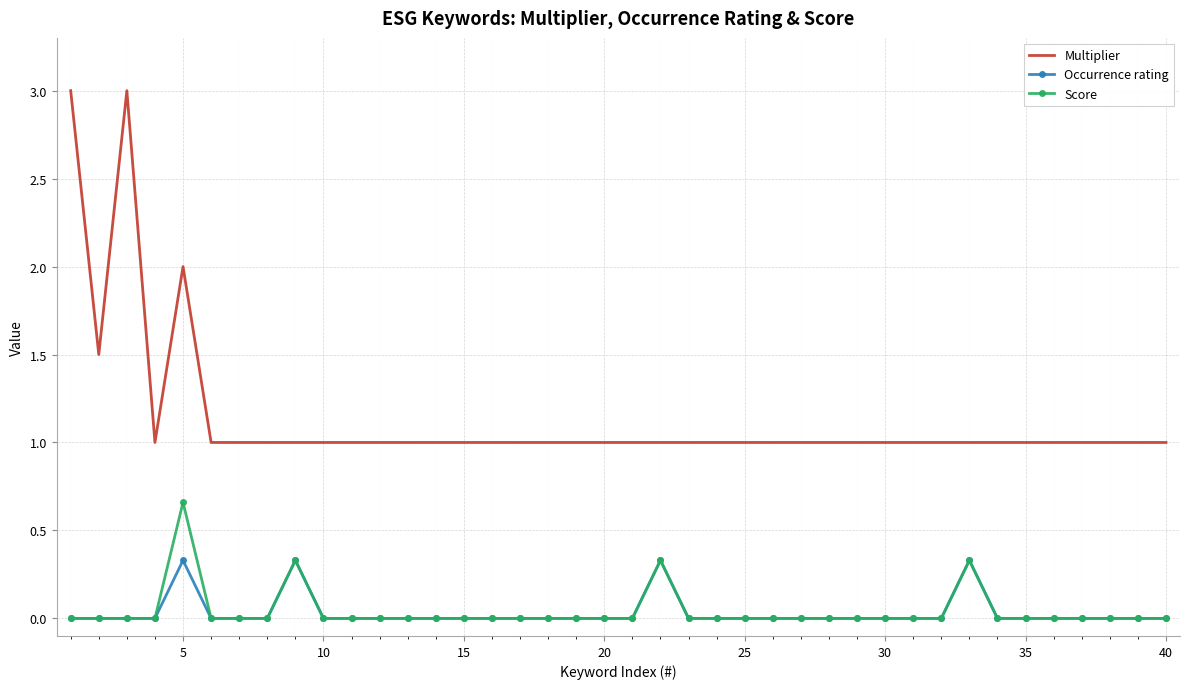

Which series has the widest spread of values?

Multiplier